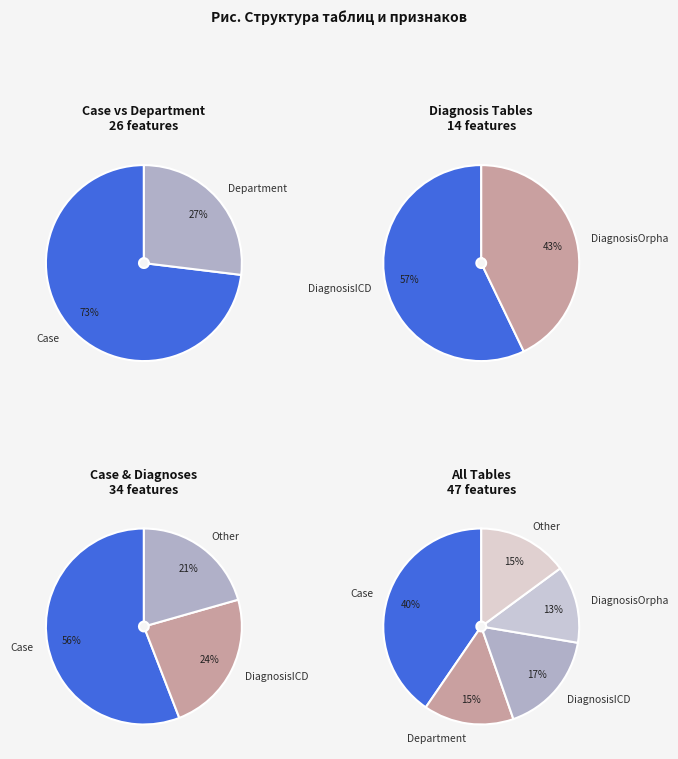

Is it true that Case is 54% of the pie?

False